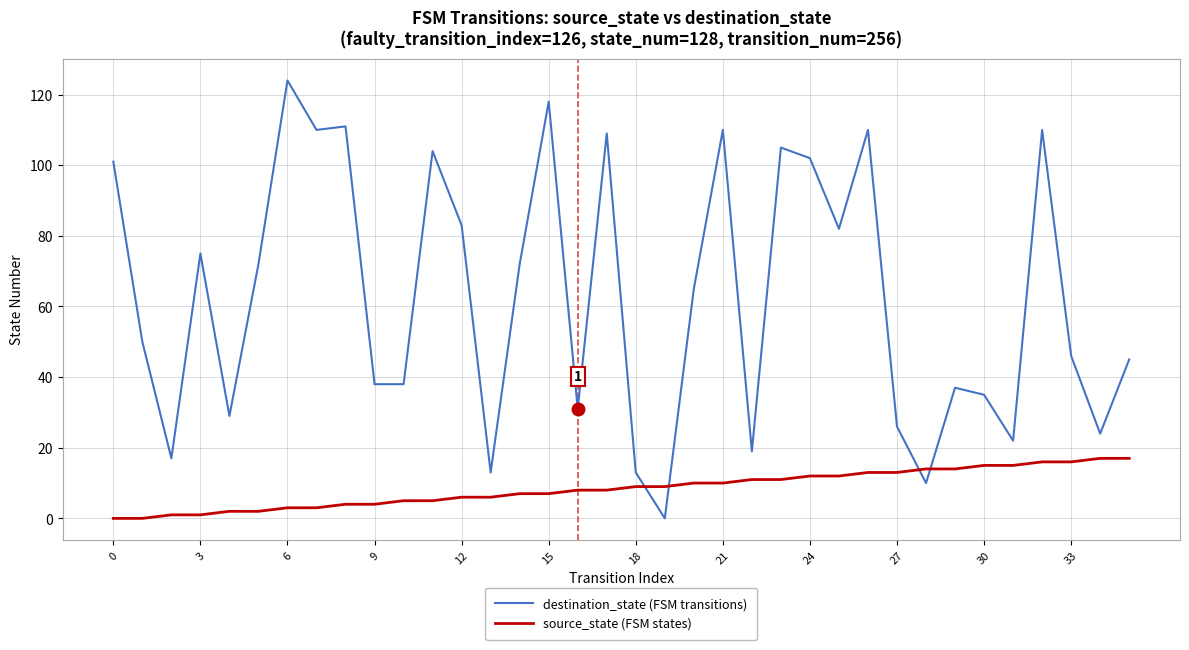

Which series ends up on top after the final intersection of destination_state (FSM transitions) and source_state (FSM states)?

destination_state (FSM transitions)